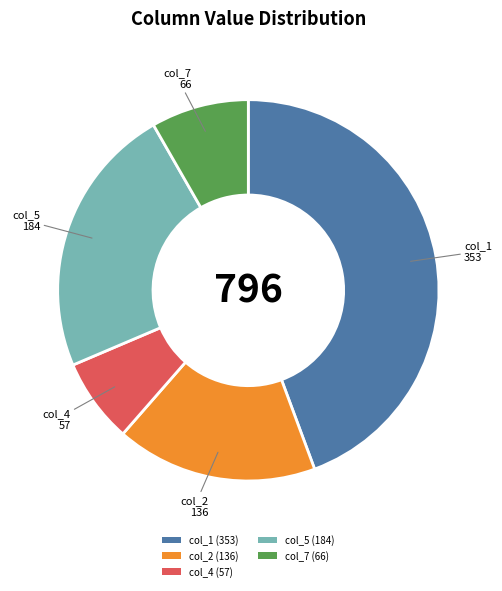

Rank the categories by value from highest to lowest.

col_1, col_5, col_2, col_7, col_4